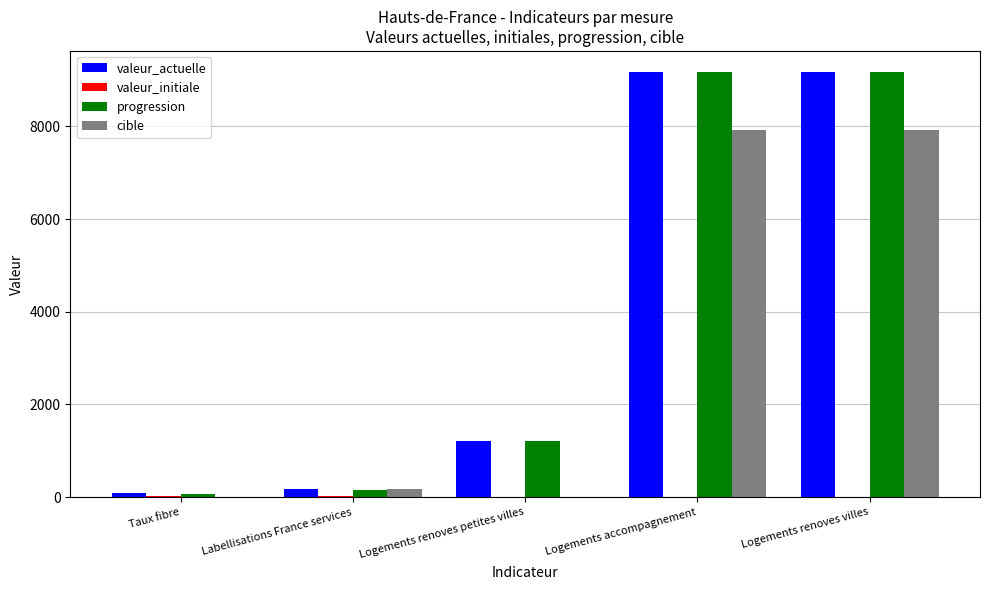

Which series changed the most between Taux fibre and Logements renoves villes?

progression